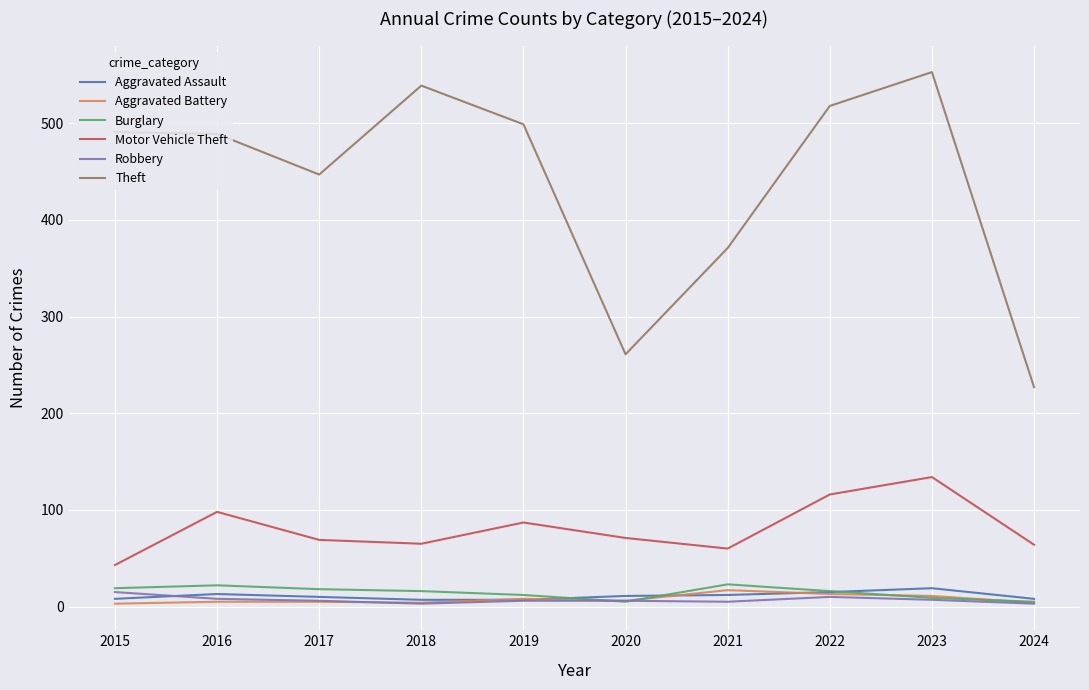

Between 2017 and 2024, which series saw the biggest shift?

Theft